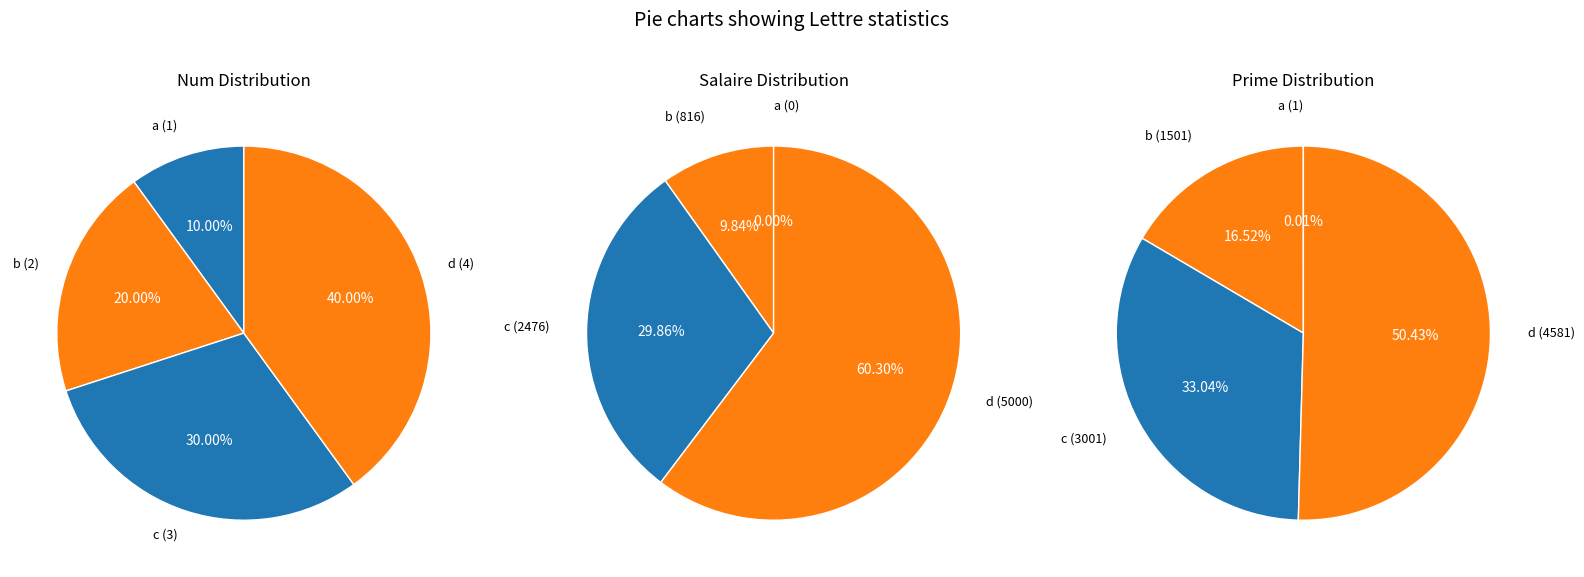

At d, list the series in order from largest to smallest.

Salaire, Prime, Num